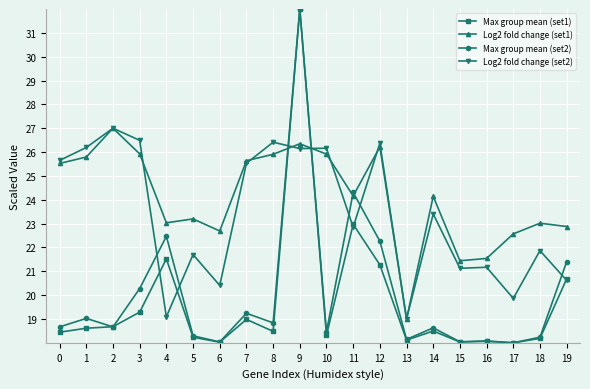

Between 0 and 2, which series saw the biggest shift?

Log2 fold change (set1)